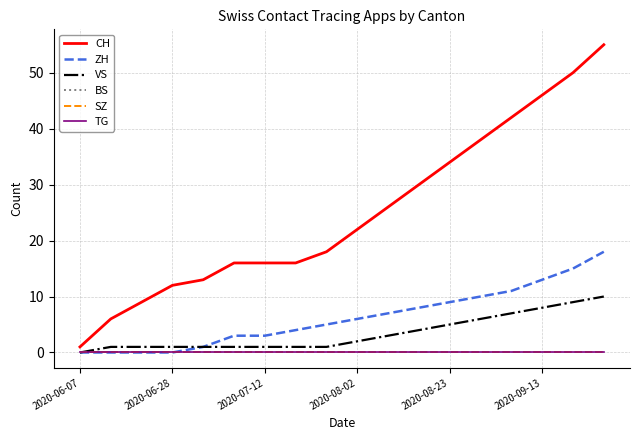

What are all the series names shown in the legend?

CH, ZH, VS, BS, SZ, TG